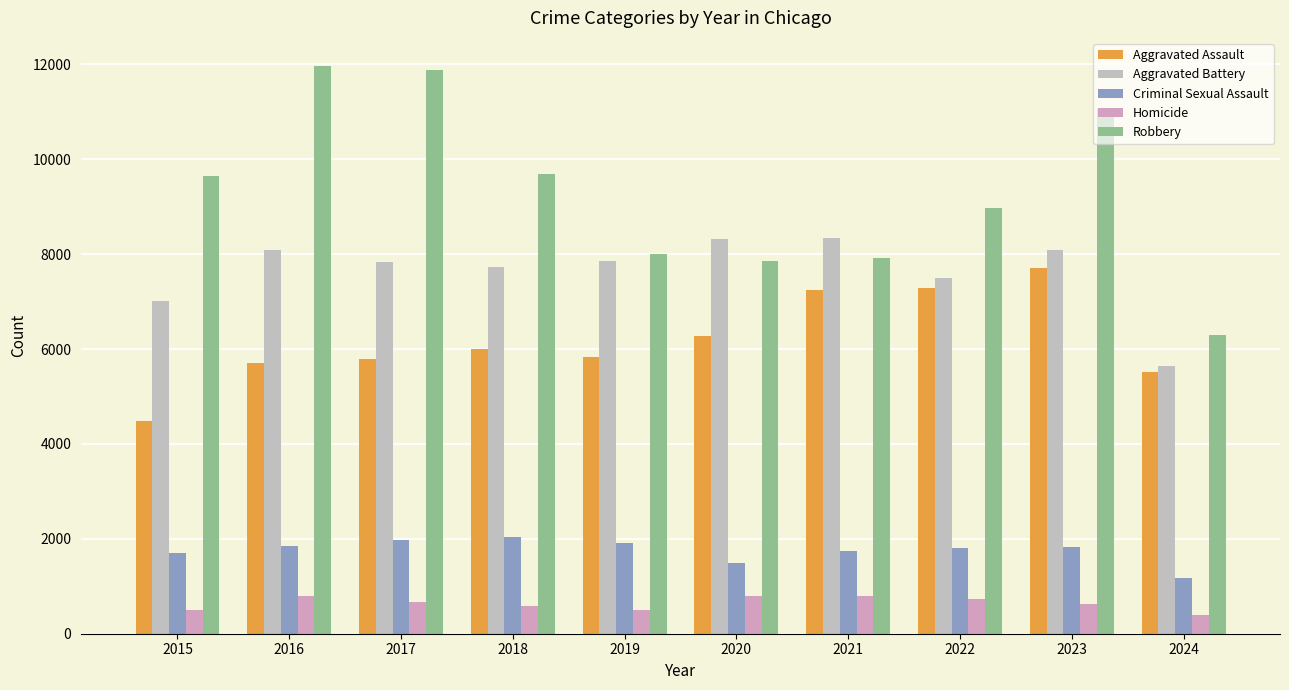

What is the sum of the Homicide values at 2024 and 2017?

1076